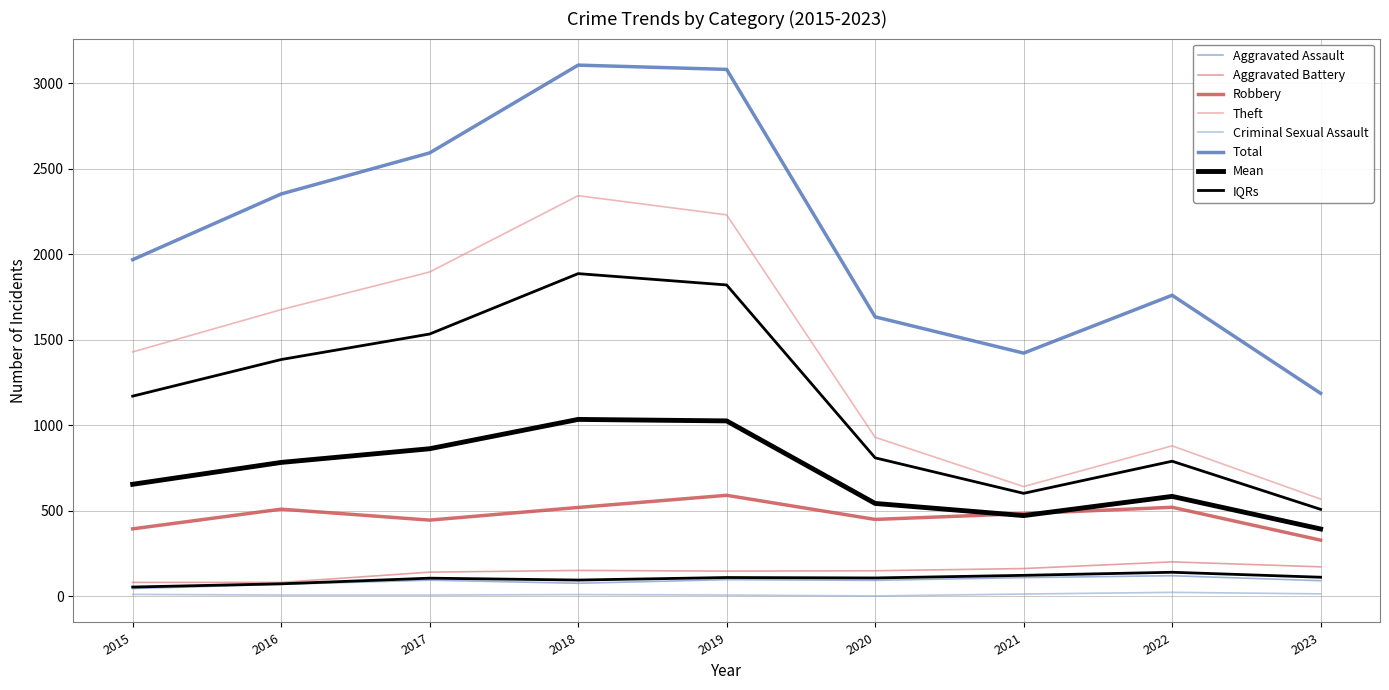

True or false: Criminal Sexual Assault and Theft intersect in this chart.

False